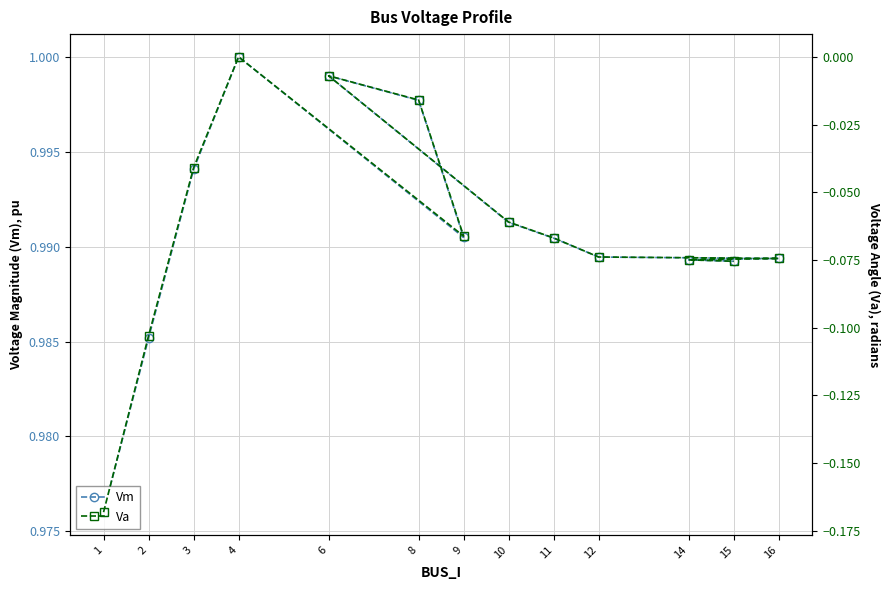

At which category does Va reach its first local valley?

9